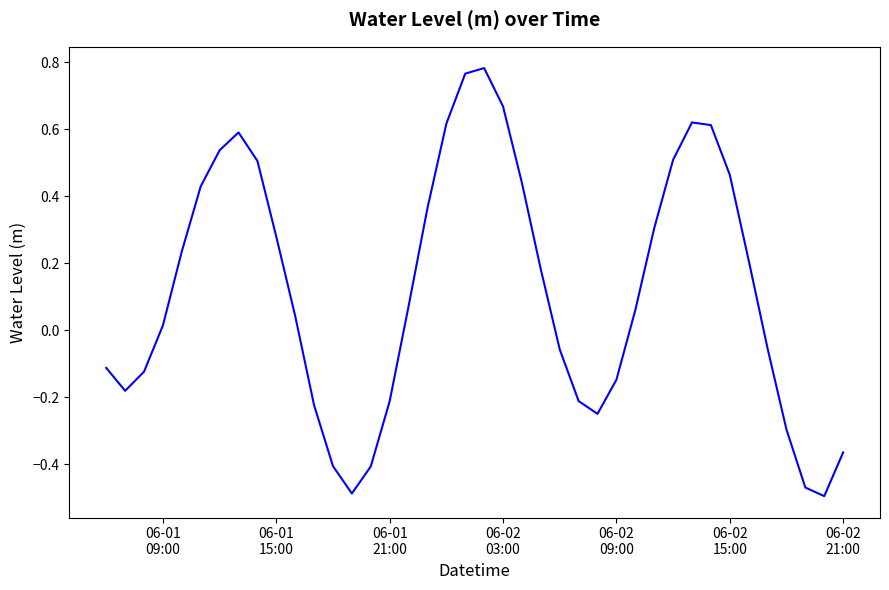

What is the difference between the maximum and minimum values?

1.3